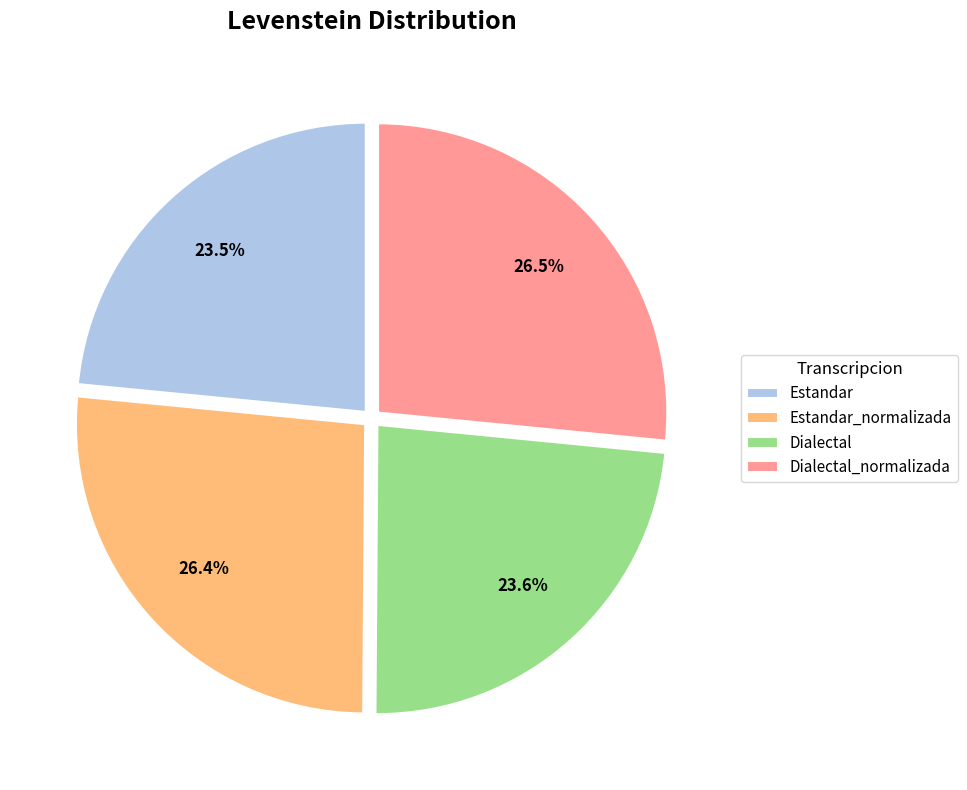

Is the sum of Estandar_normalizada and Dialectal_normalizada greater than half?

Yes